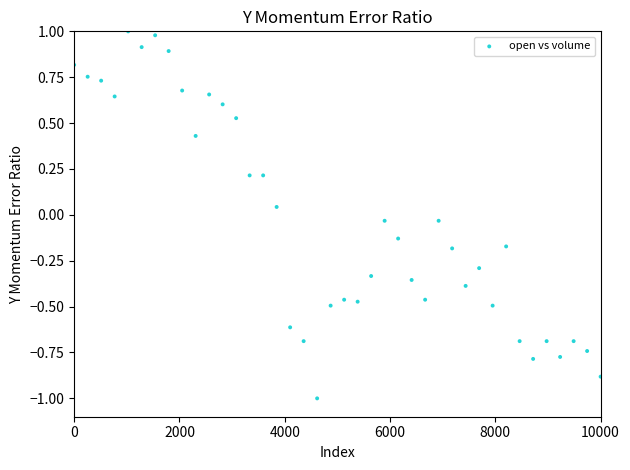

What is the range of X values (max minus min)?

10000.0